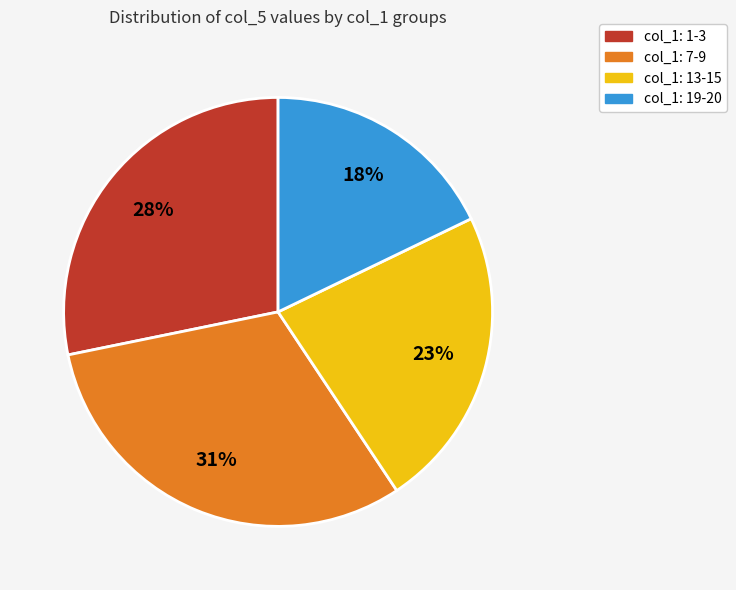

How many slices are in this pie chart?

4